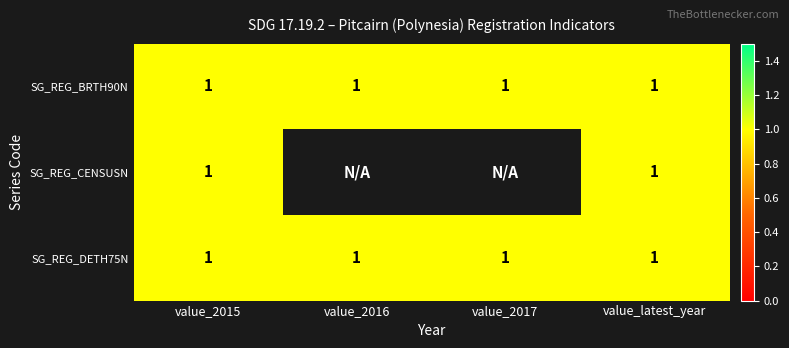

List the labels in order of SG_REG_BRTH90N value, smallest first.

value_2015, value_2016, value_2017, value_latest_year